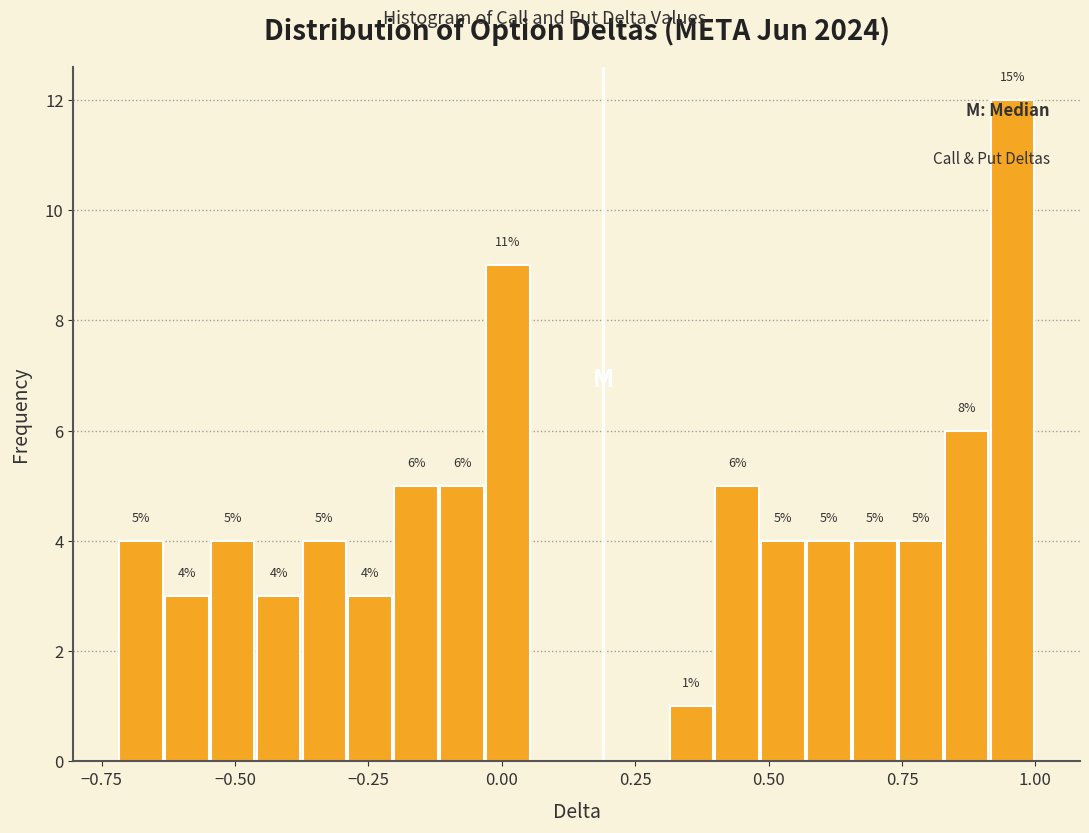

Read against the x-axis, roughly where is the centre of the tallest bar?

0.95